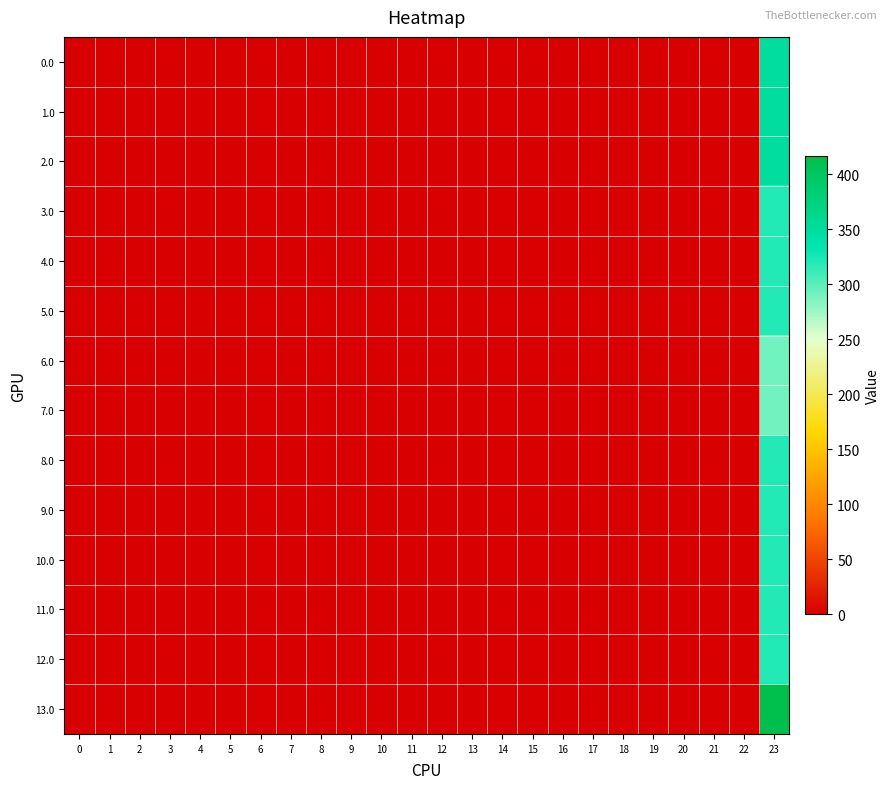

At how many categories does at least one series exceed 62?

1